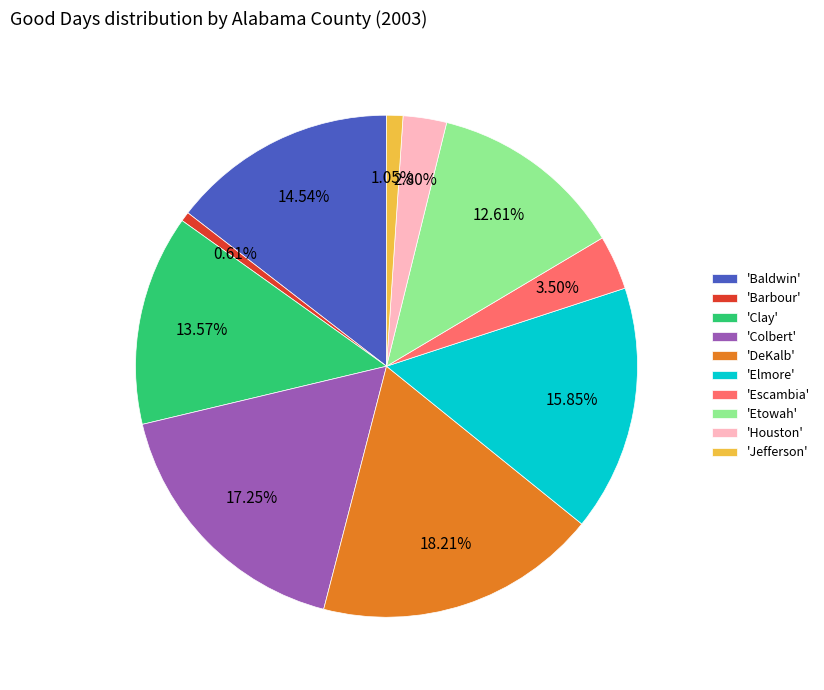

Is there a majority slice in this chart?

No